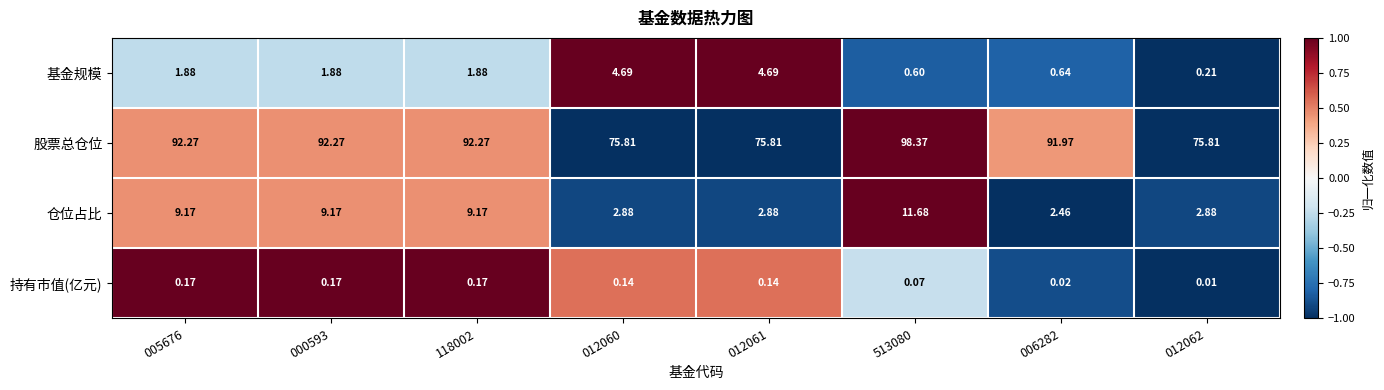

Is the value of 持有市值(亿元) at 005676 greater than the value of 股票总仓位 at 012061?

No